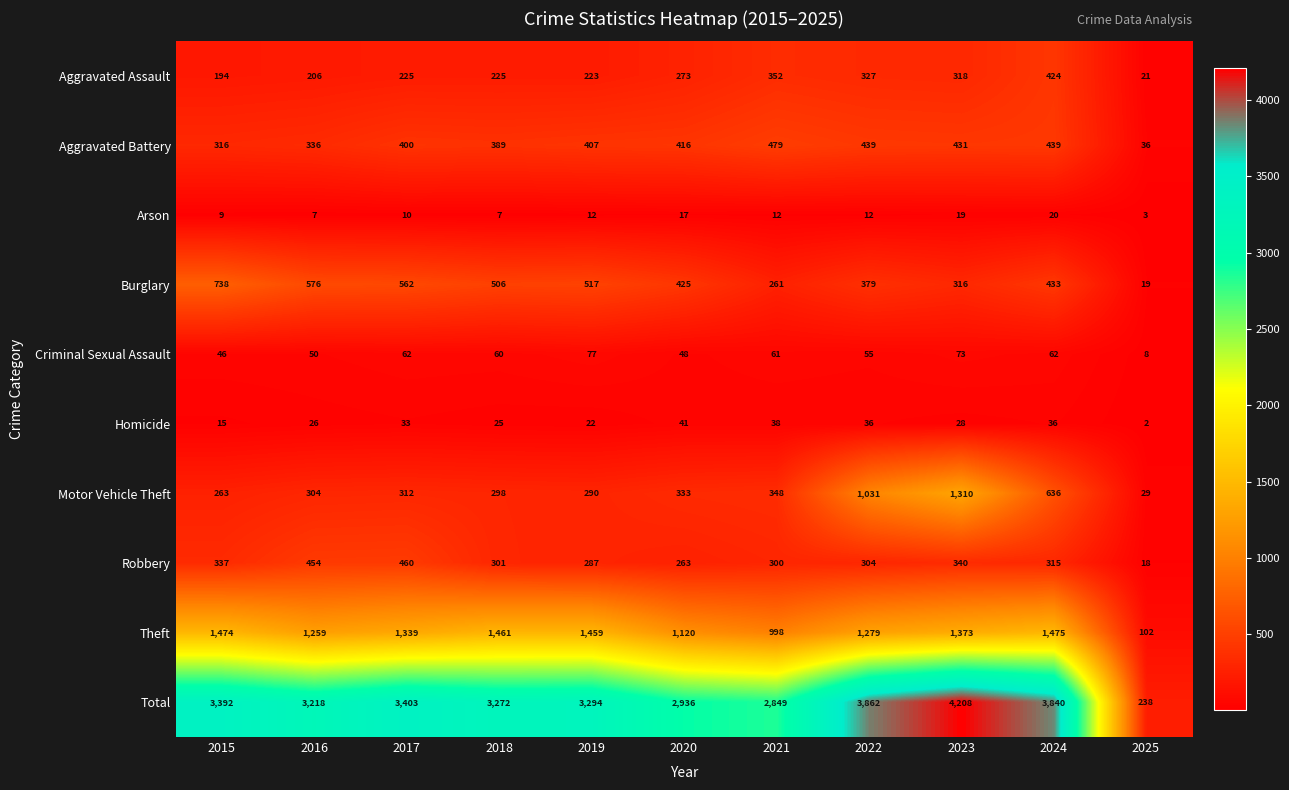

The Criminal Sexual Assault series shows 105 at 2019. True or false?

False